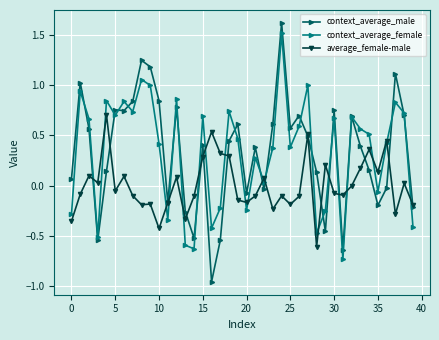

True or false: average_female-male has more than 1 interior local peaks.

True